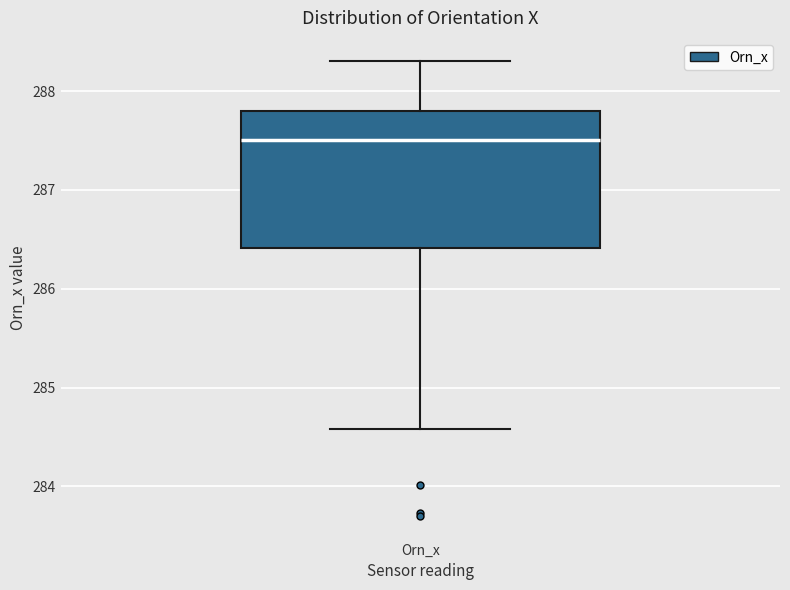

Read this box plot against the y-axis: the position of the median line, the range covered by the box, and the ends of both whiskers. The values are not printed on the chart, so give them approximately, as read against the axis.

median 287.5, box 286.4 to 287.8, whiskers 284.6 to 288.3